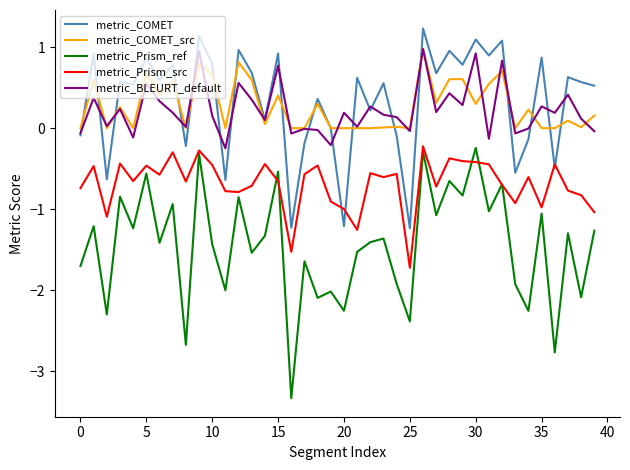

Count the number of data series in this chart.

5